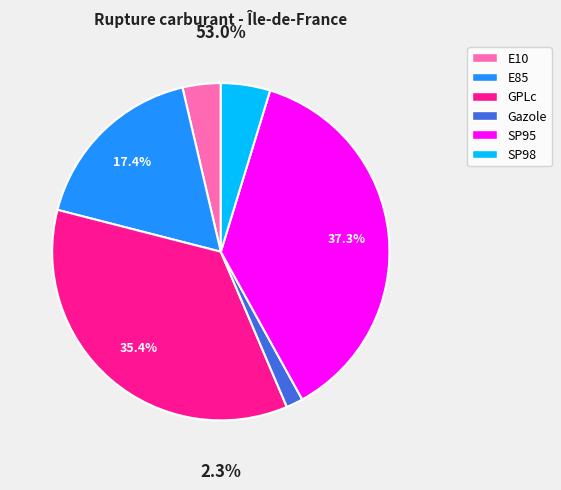

Rank the categories by value from highest to lowest.

SP95, GPLc, E85, SP98, E10, Gazole